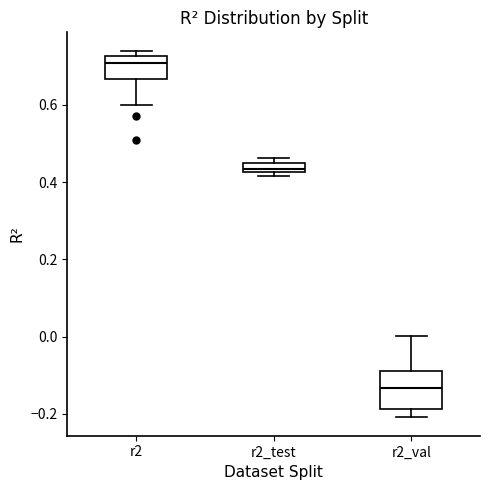

Comparing the boxes themselves (not the whiskers), which one is the tallest?

r2_val